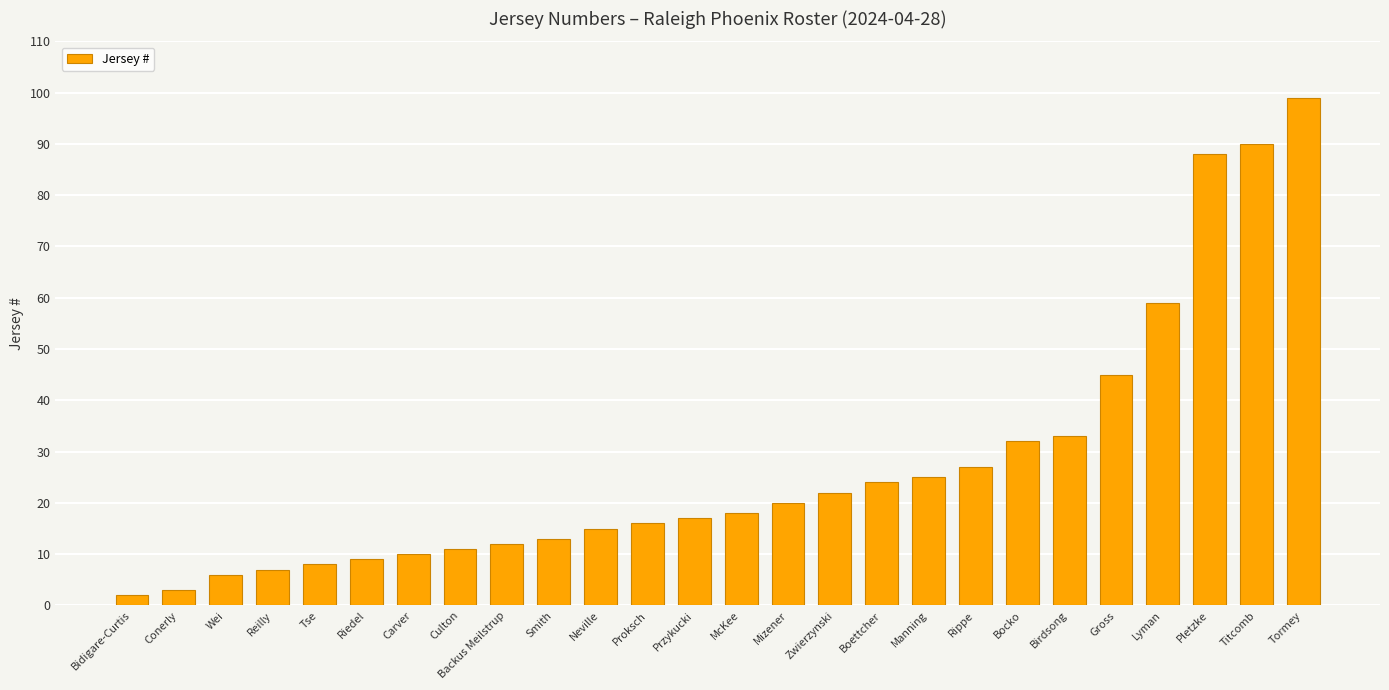

Are the bars grouped side by side (vs. stacked)?

No